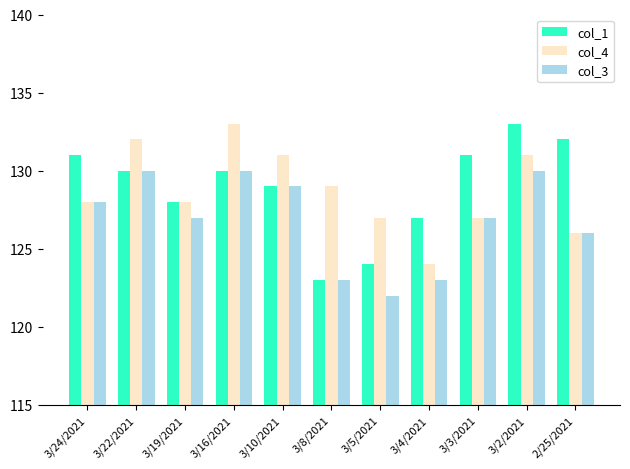

Between 3/22/2021 and 3/5/2021, which series saw the biggest shift?

col_3